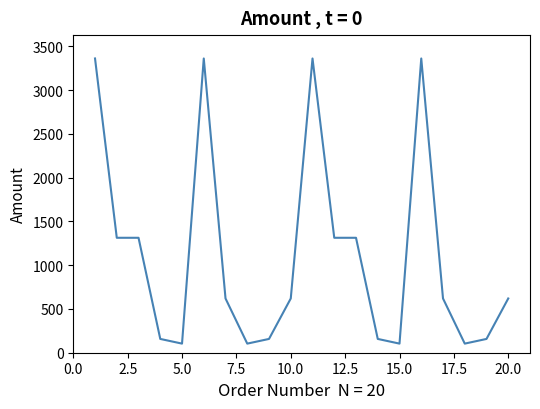

What is the difference between the maximum and minimum values?

3256.1